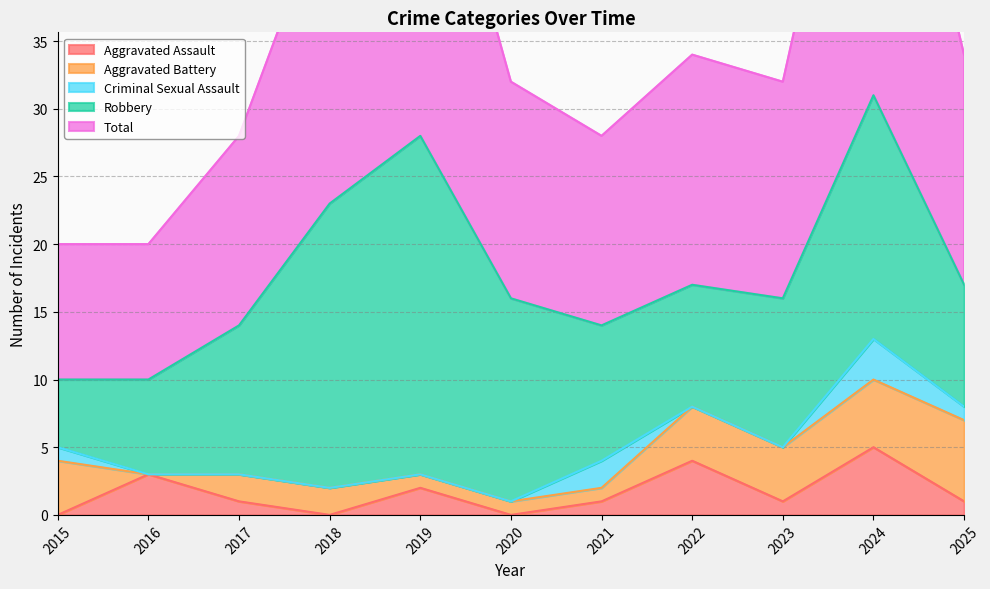

How many intersections are there between Aggravated Assault and Criminal Sexual Assault?

2